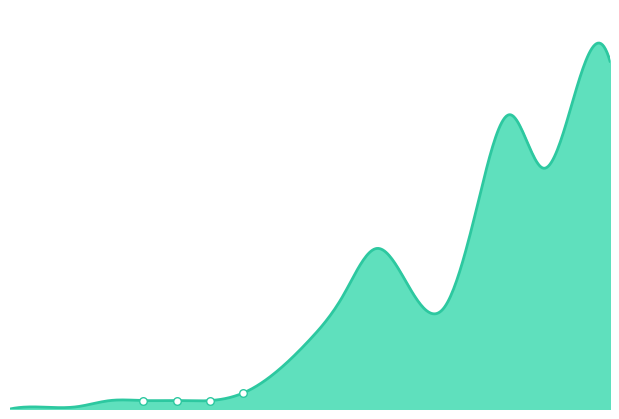

Which has a higher value, 2020-09-30 or 2020-11-30?

2020-11-30